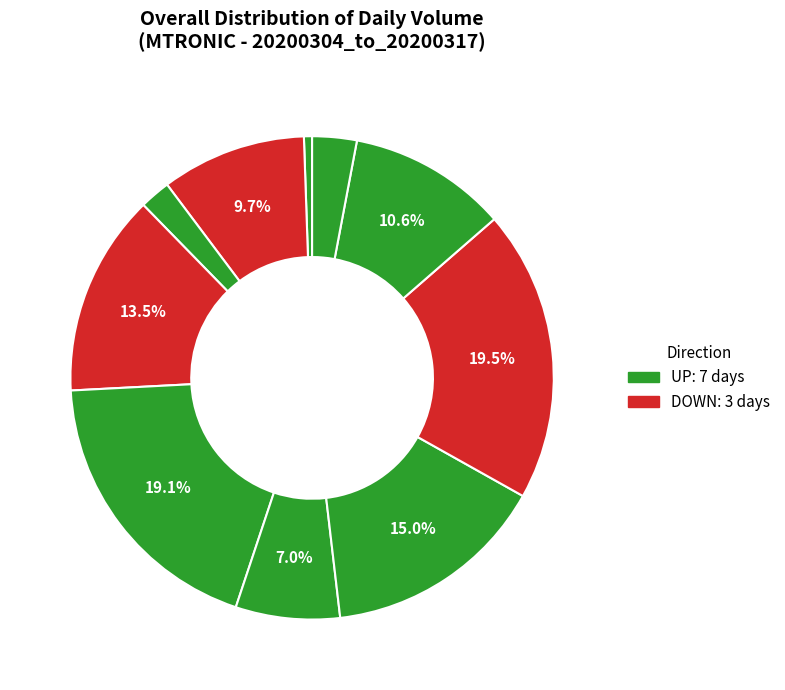

To the nearest percent, what is the average slice percentage?

10%